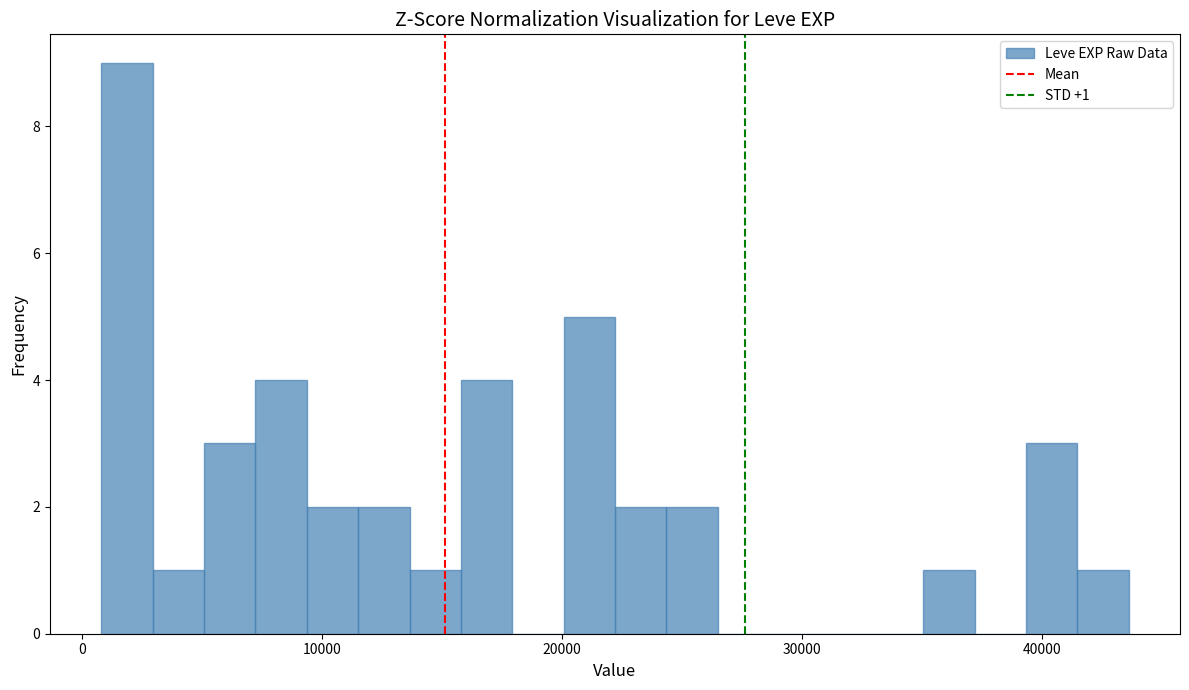

Read against the x-axis, roughly where is the centre of the tallest bar?

2000